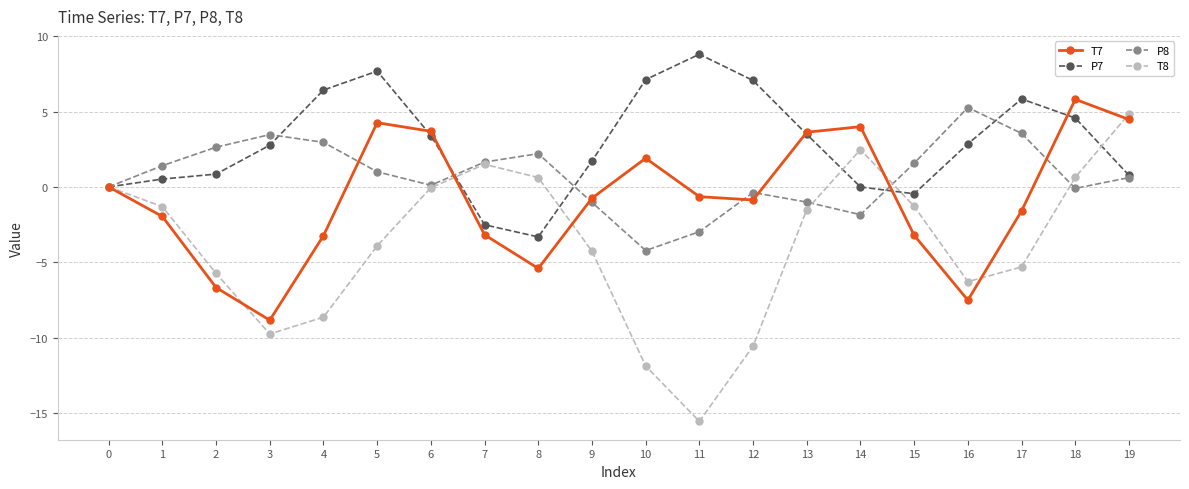

True or false: P8 has a value of 2.6 at 2.

True